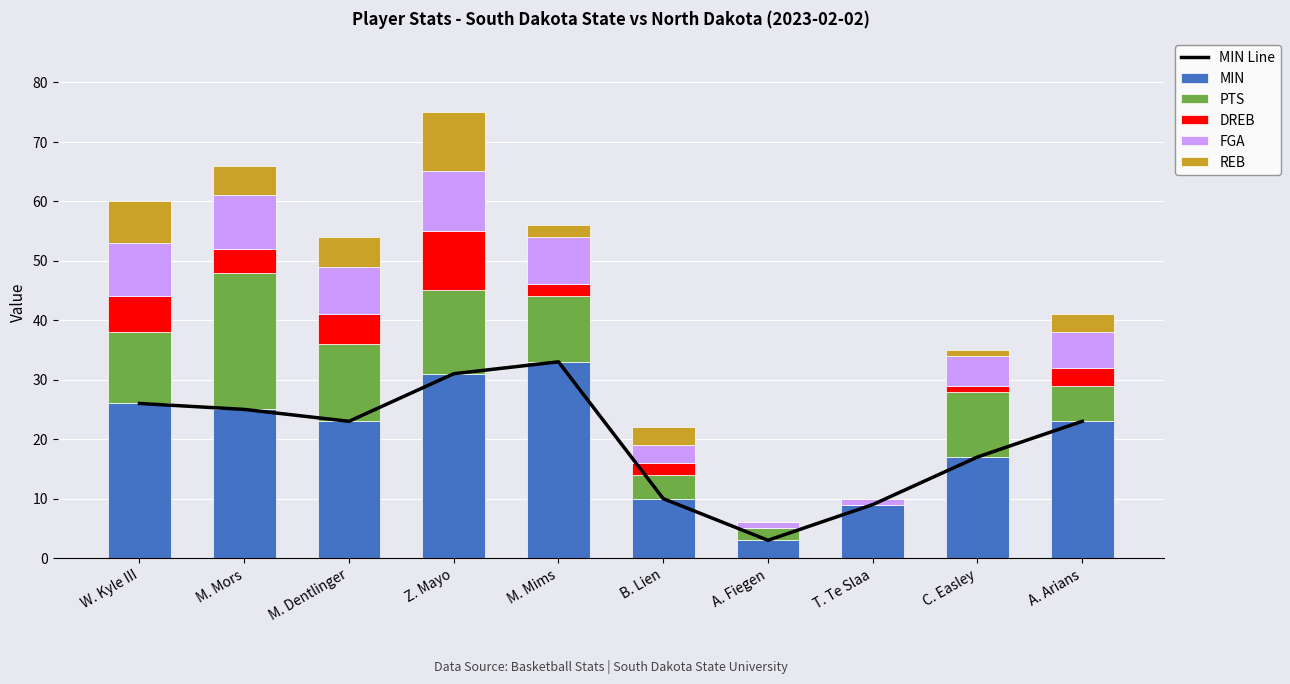

What is the total value across all series at C. Easley?

52